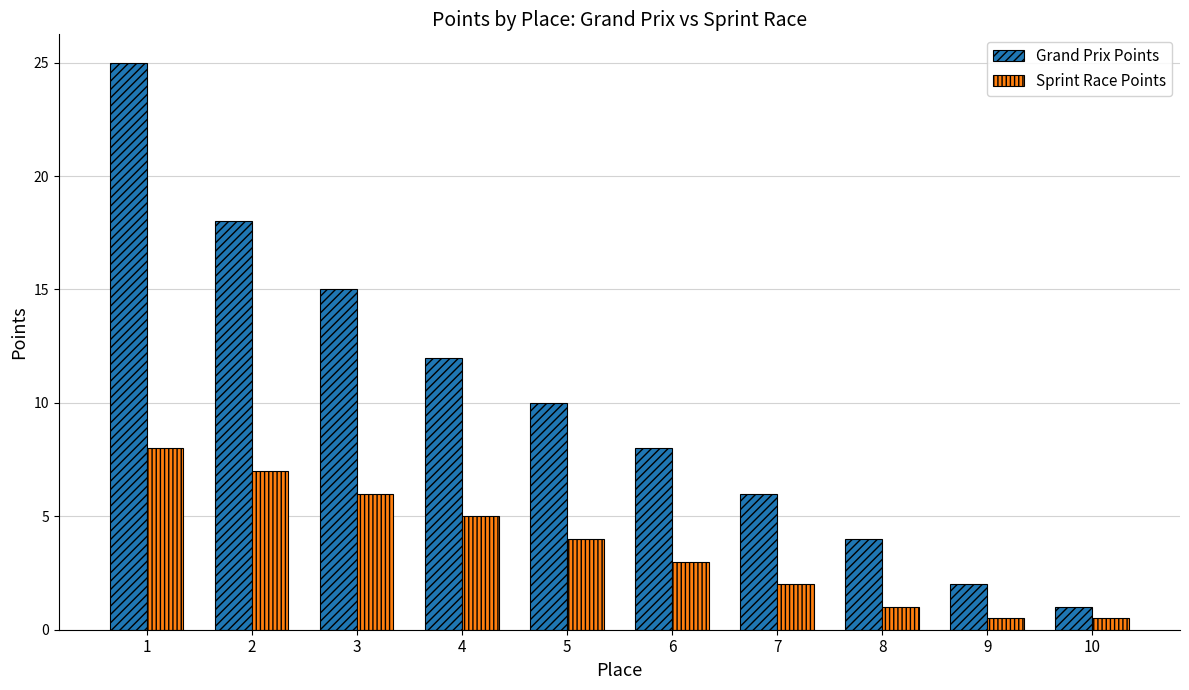

At which label does Sprint Race Points reach its peak?

1